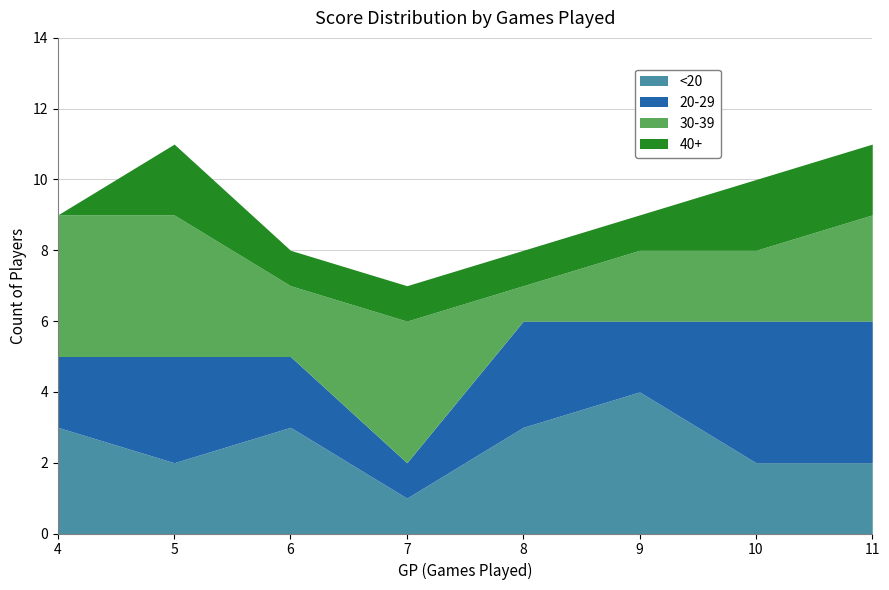

At 9, list the series in order from smallest to largest.

40+, 20-29, 30-39, <20